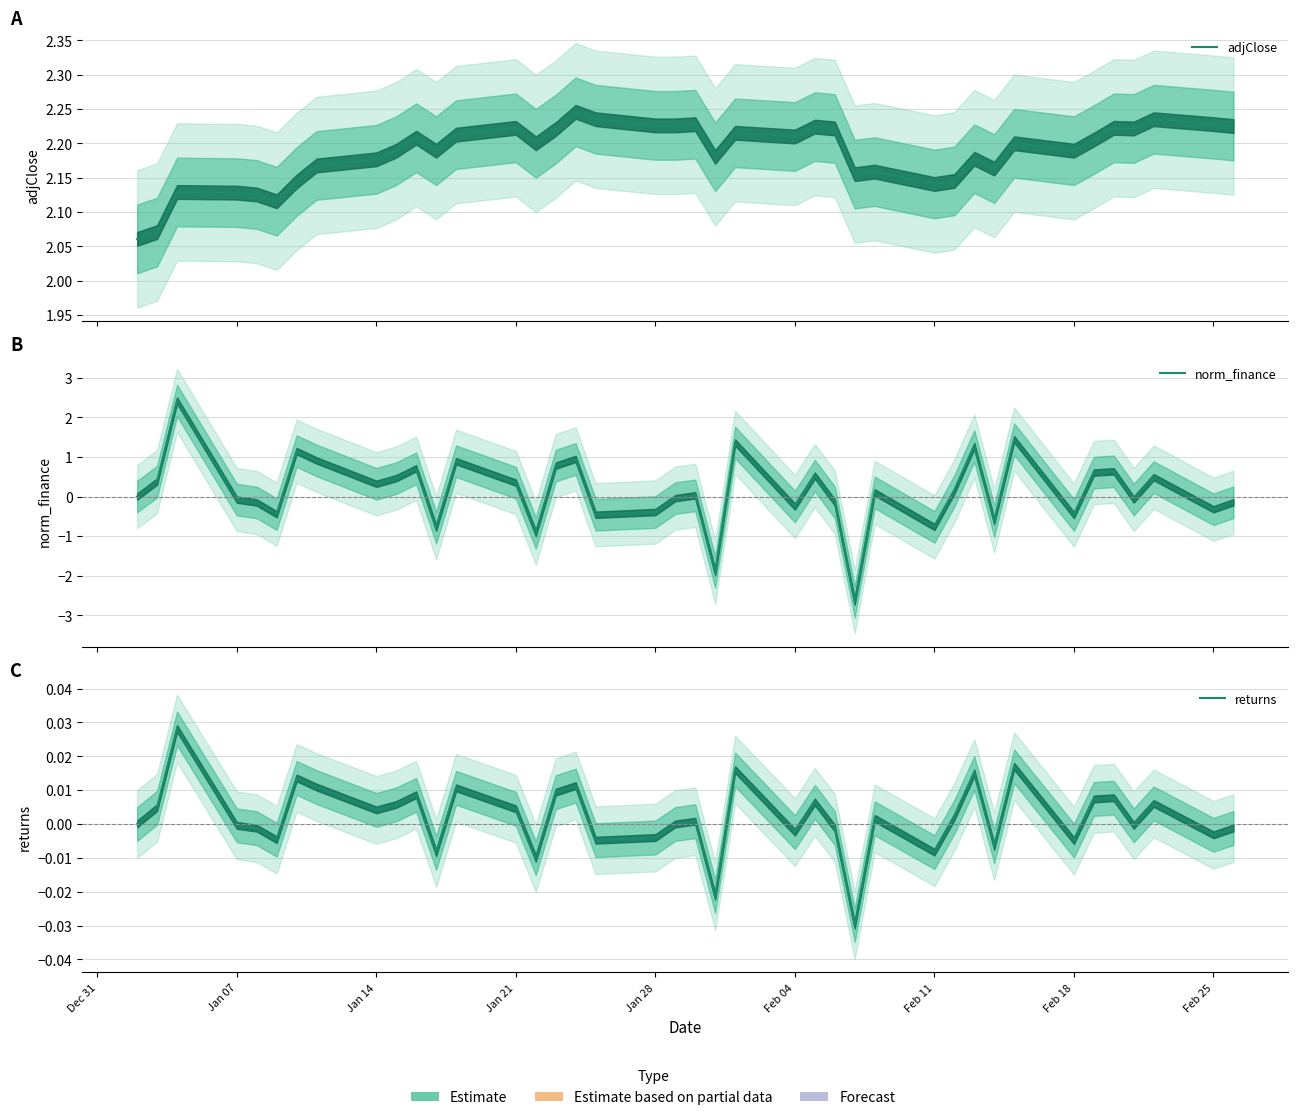

After their last crossing, which series has the higher values: returns or norm_finance?

returns